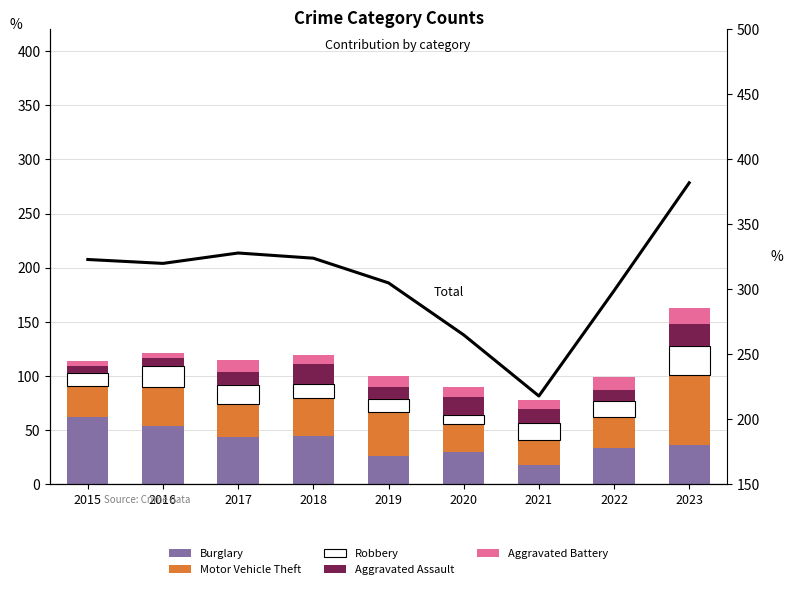

What is the spread (max minus min) of values at 2023?

367